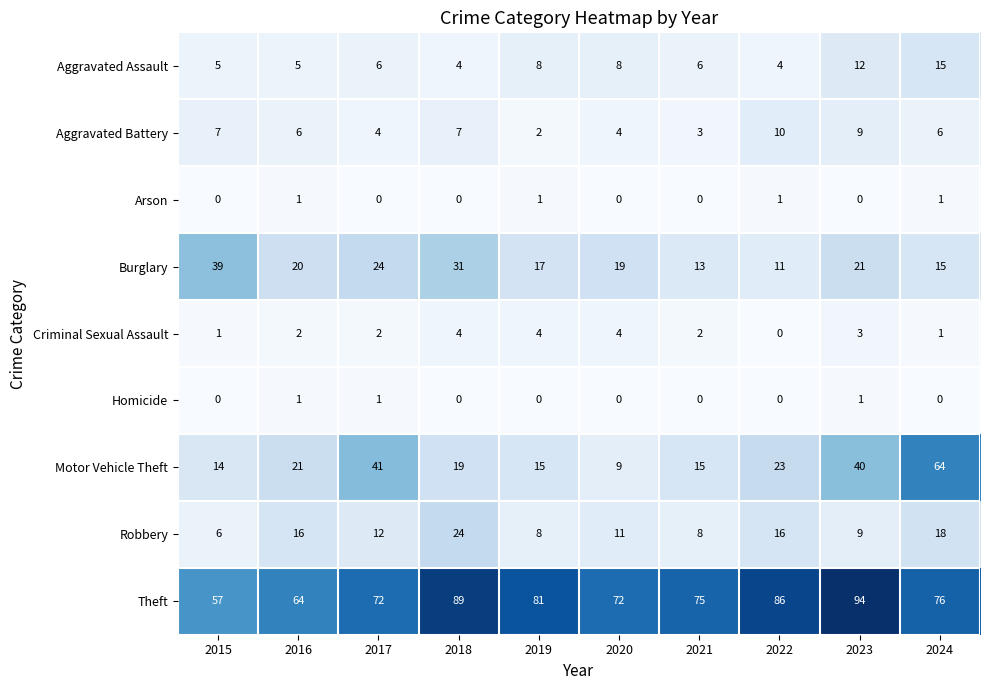

Which category has the highest value in the Burglary series?

2015